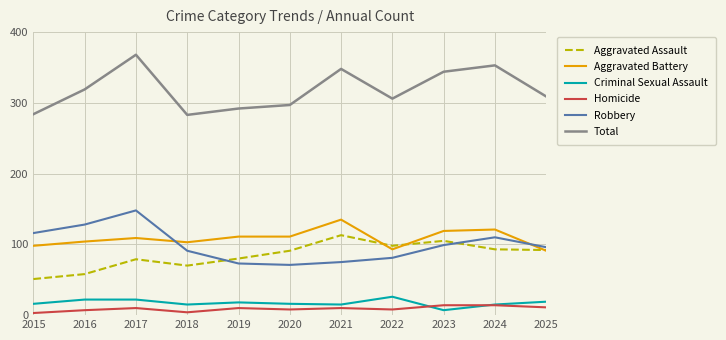

Does the chart have visible grid lines?

Yes